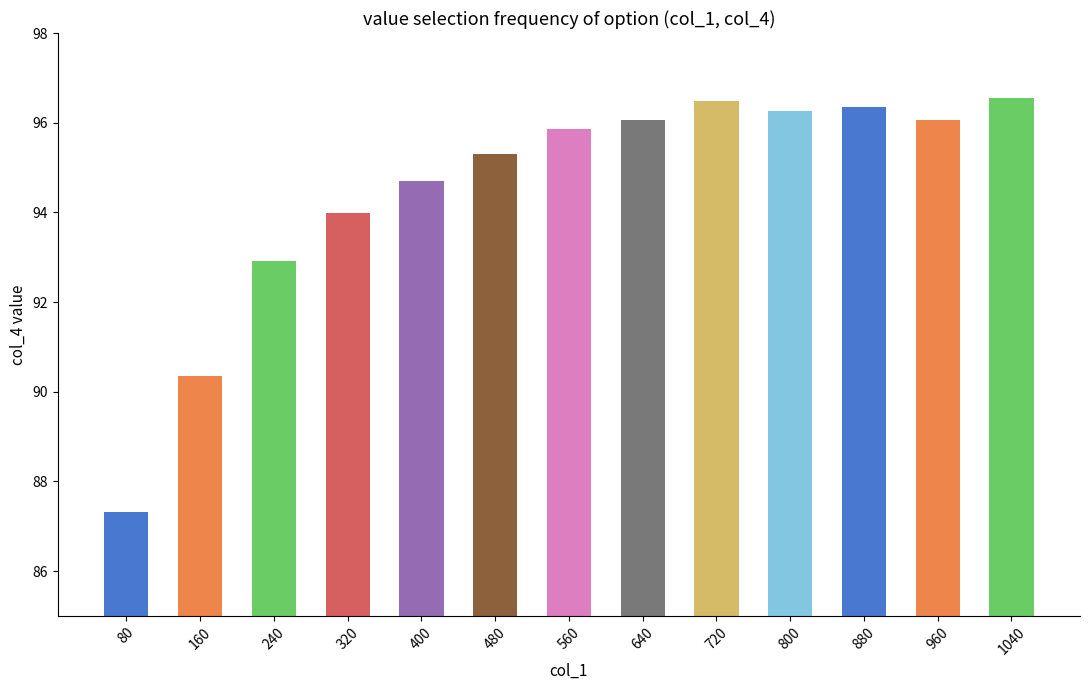

What is the minimum value shown in the chart?

87.3